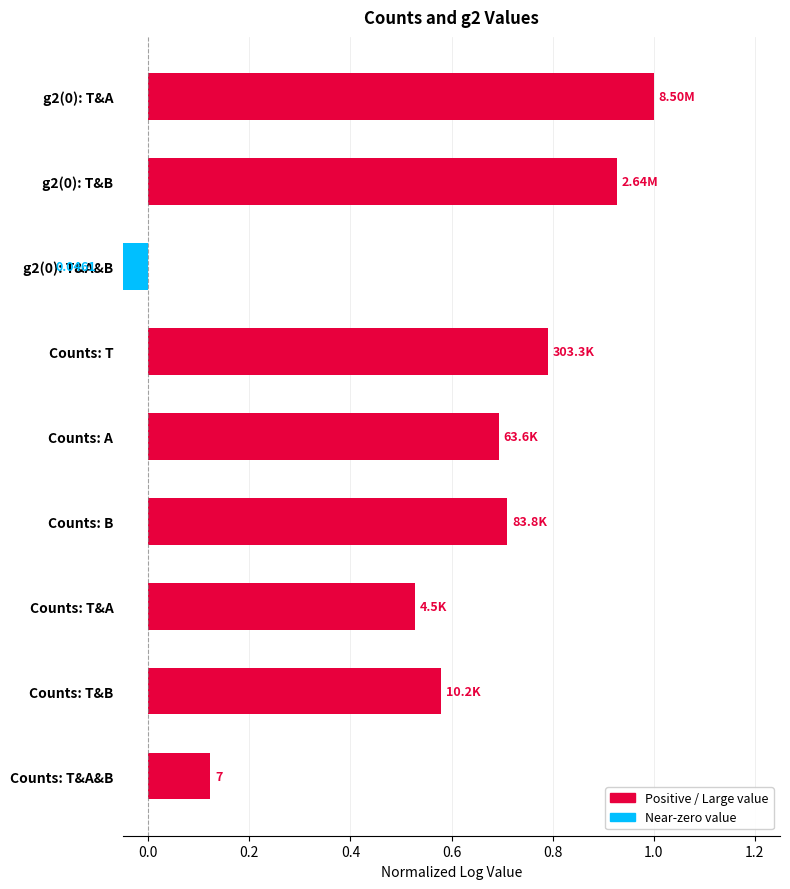

How many values are below zero?

1